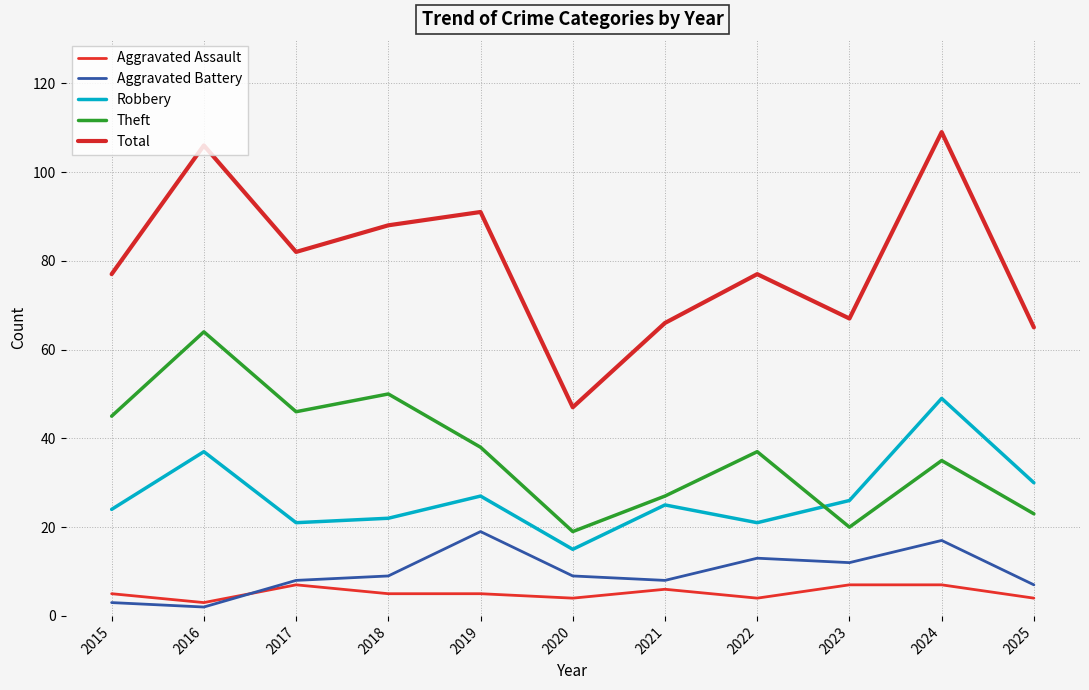

Does the chart have visible grid lines?

Yes